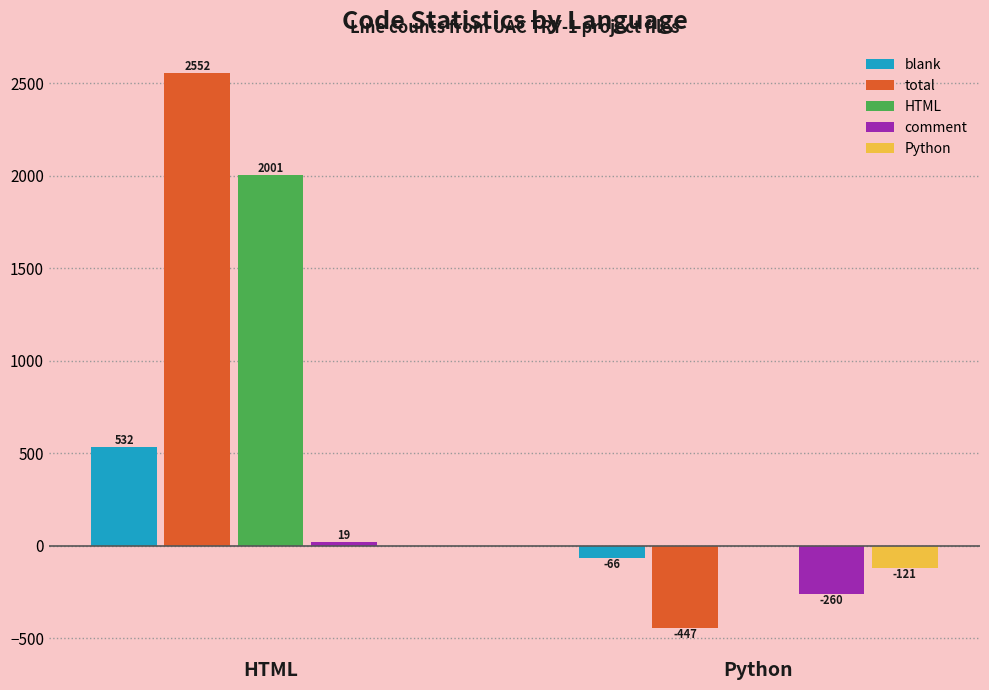

What is the sum of the blank values at HTML and Python?

466